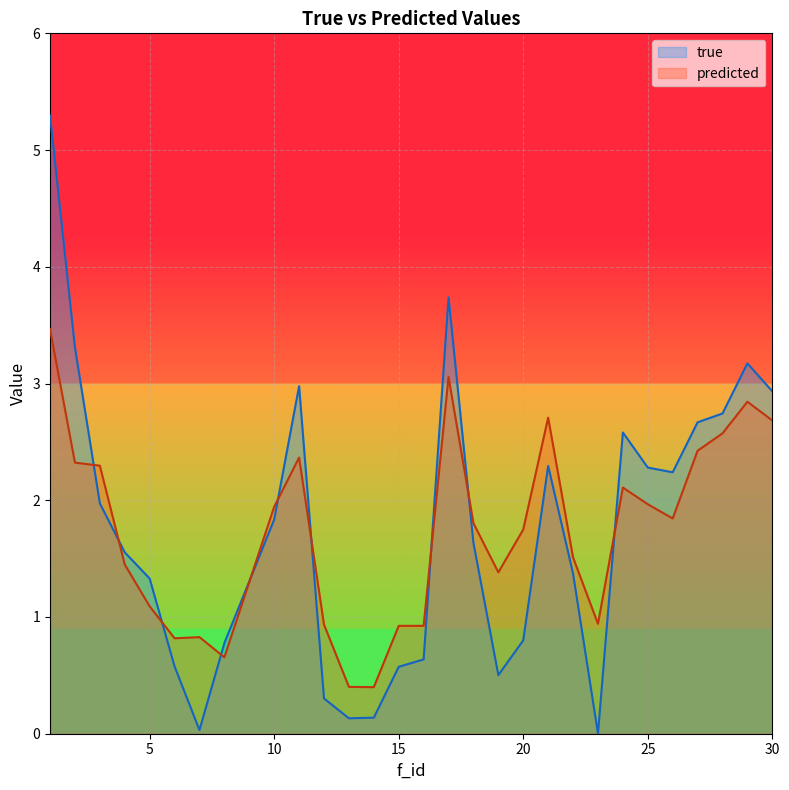

How many values in the true series exceed 1?

18